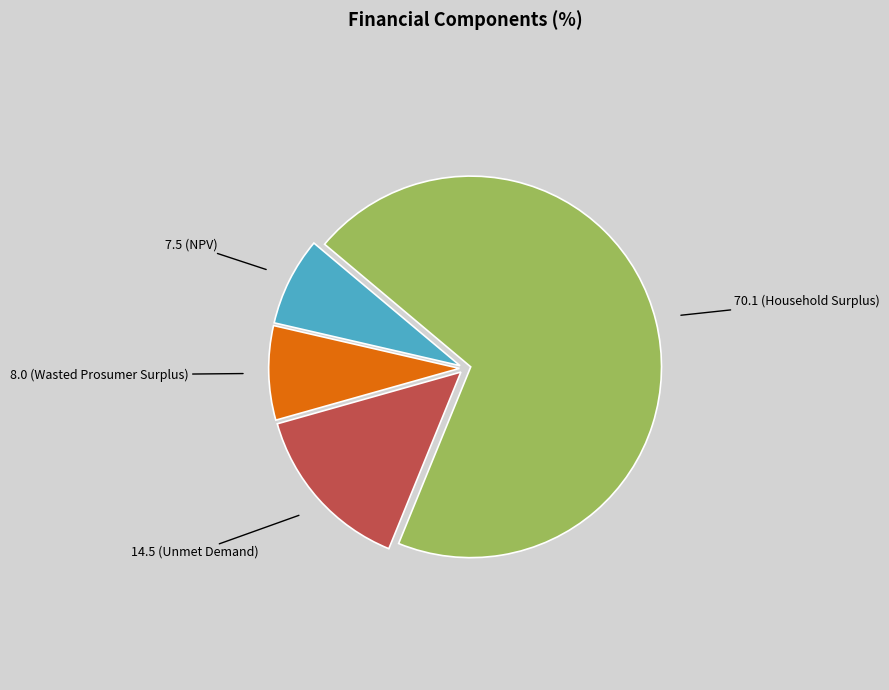

How many segments does this pie chart have?

4